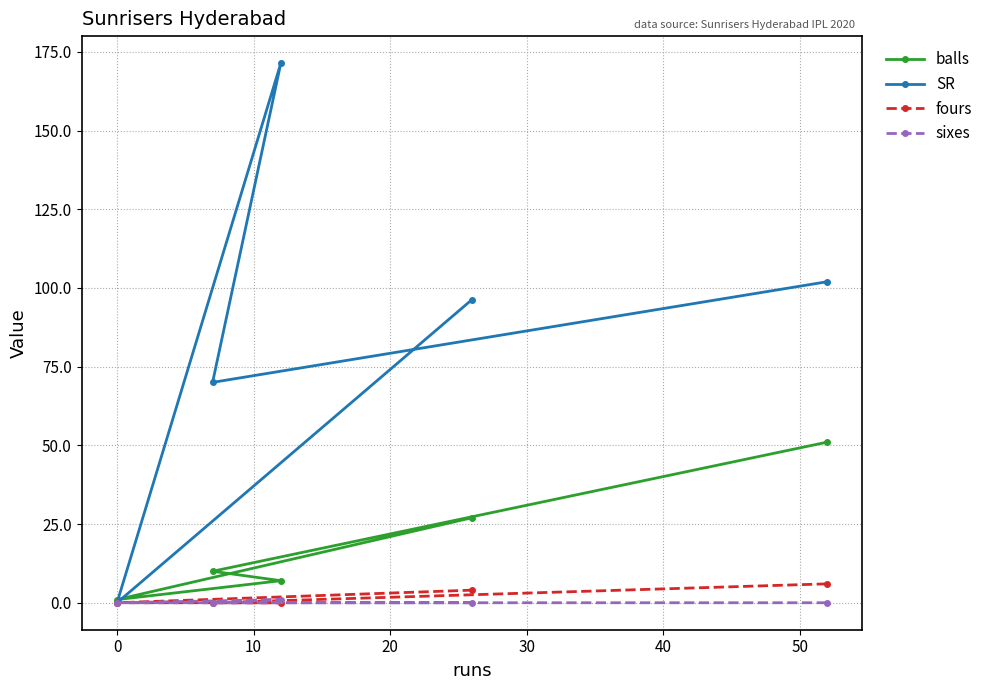

True or false: SR and sixes intersect in this chart.

False